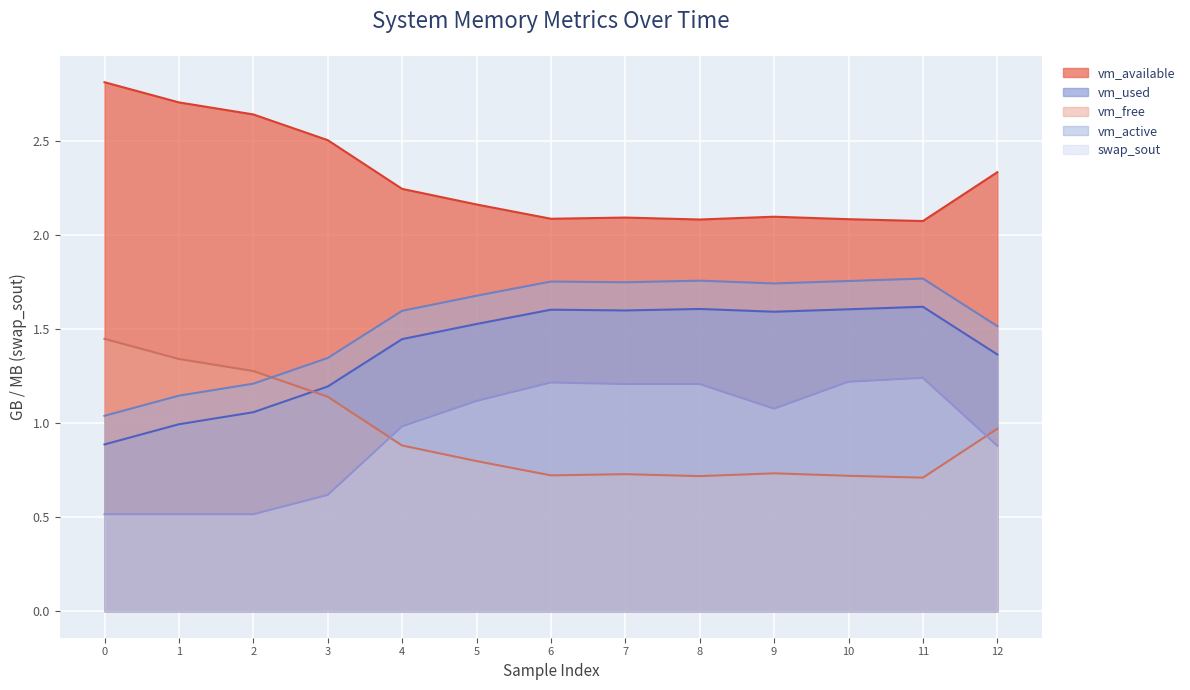

Is the value of vm_active at 6 greater than the value of vm_used at 0?

Yes